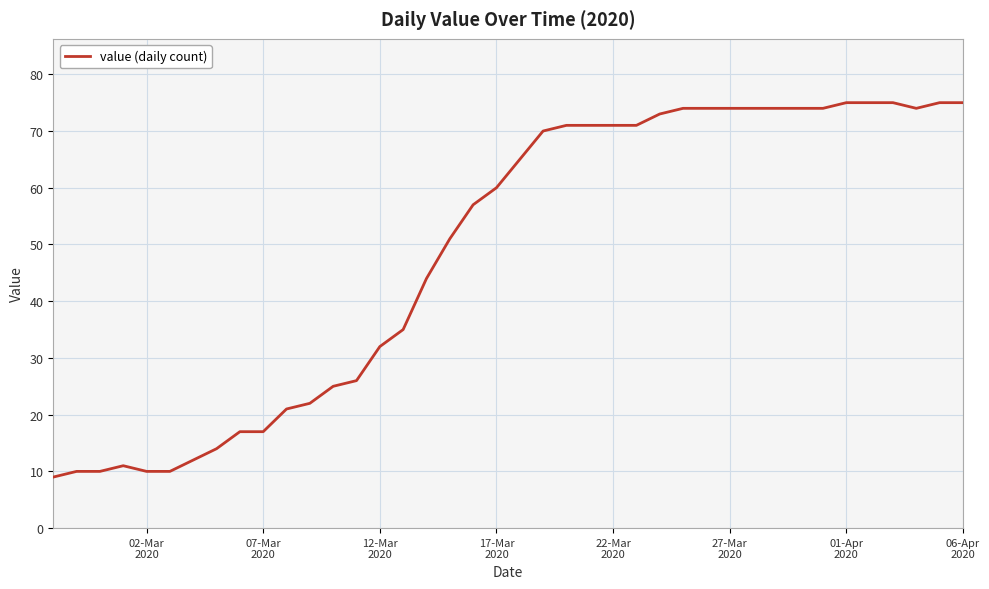

What is the maximum value shown in the chart?

75